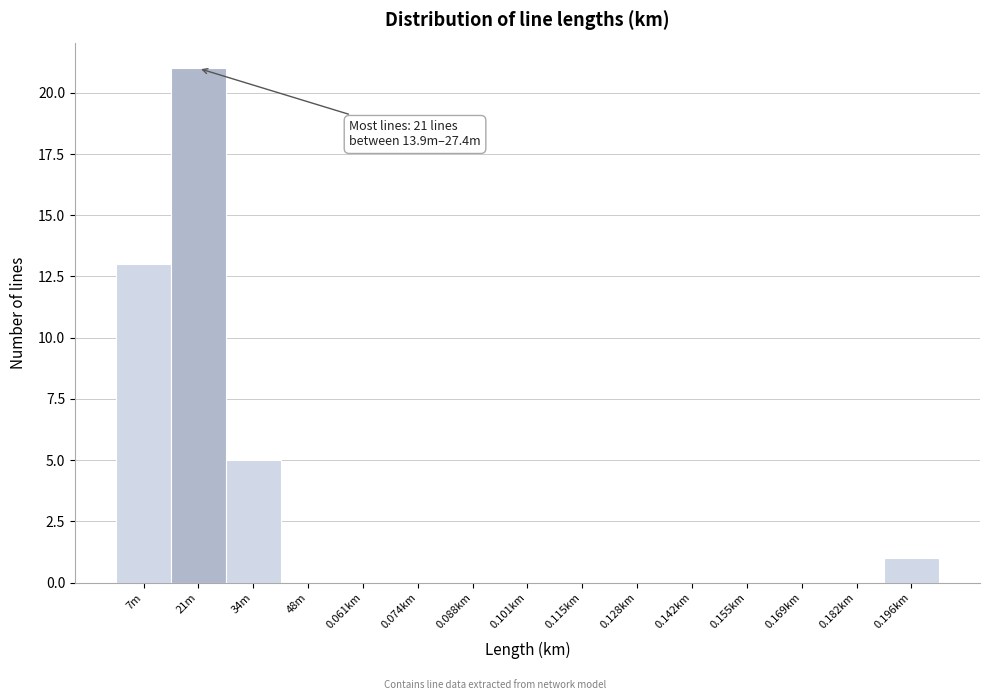

Reading right to left, list all the values displayed in this chart.

0.196km=1	0.182km=0	0.169km=0	0.155km=0	0.142km=0	0.128km=0	0.115km=0	0.101km=0	0.088km=0	0.074km=0	0.061km=0	48m=0	34m=5	21m=21	7m=13